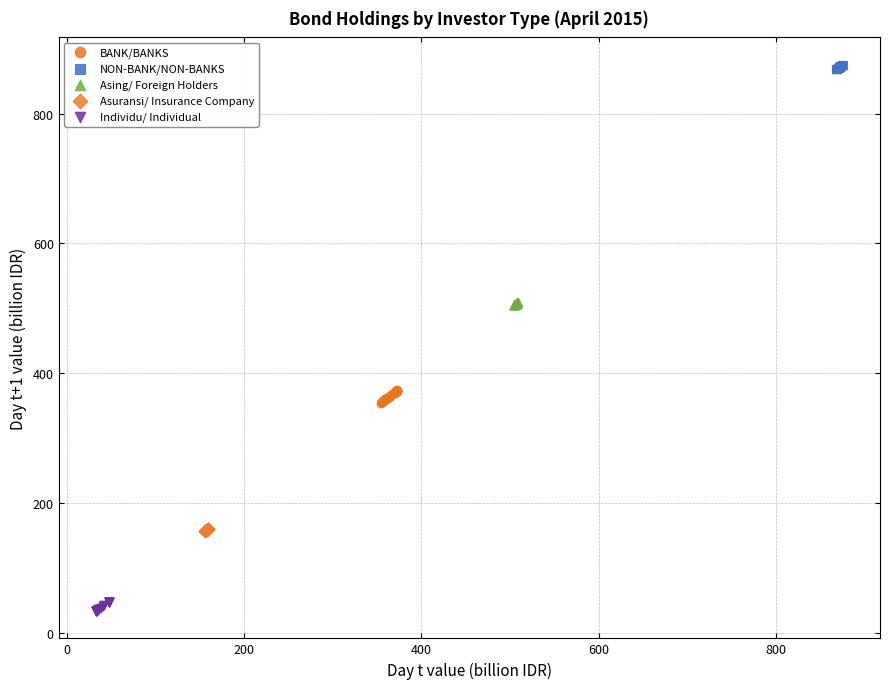

Which series contains the highest Y value?

NON-BANK/NON-BANKS